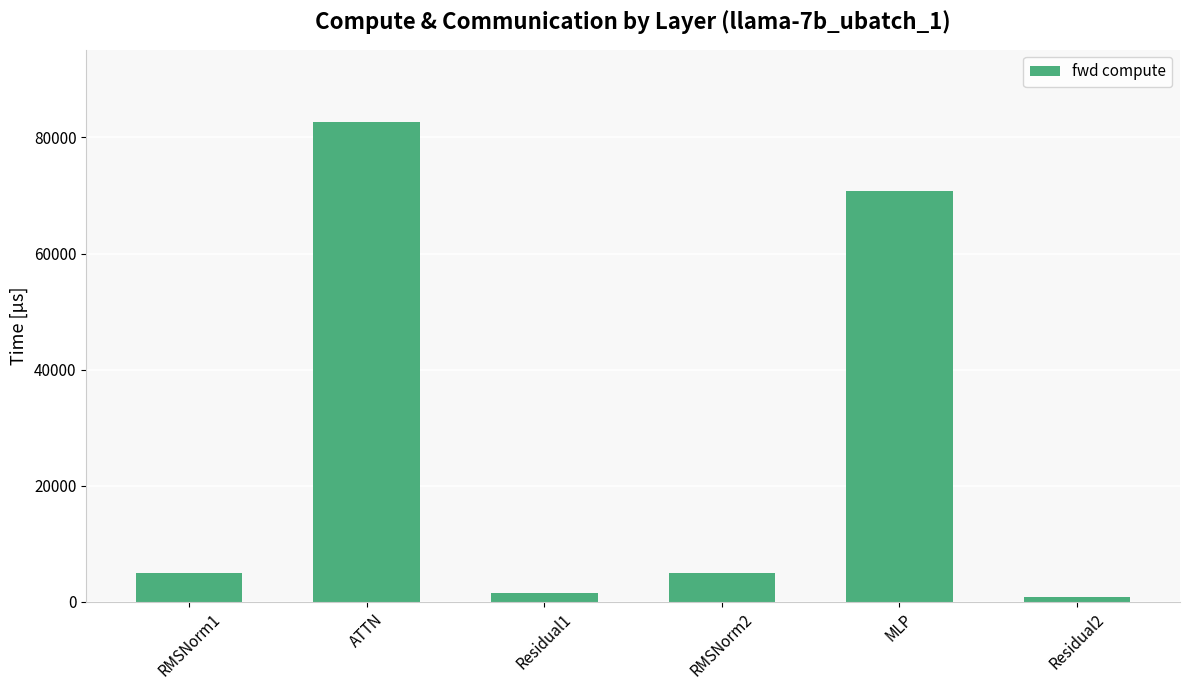

What is the sum of all values?

165679.7